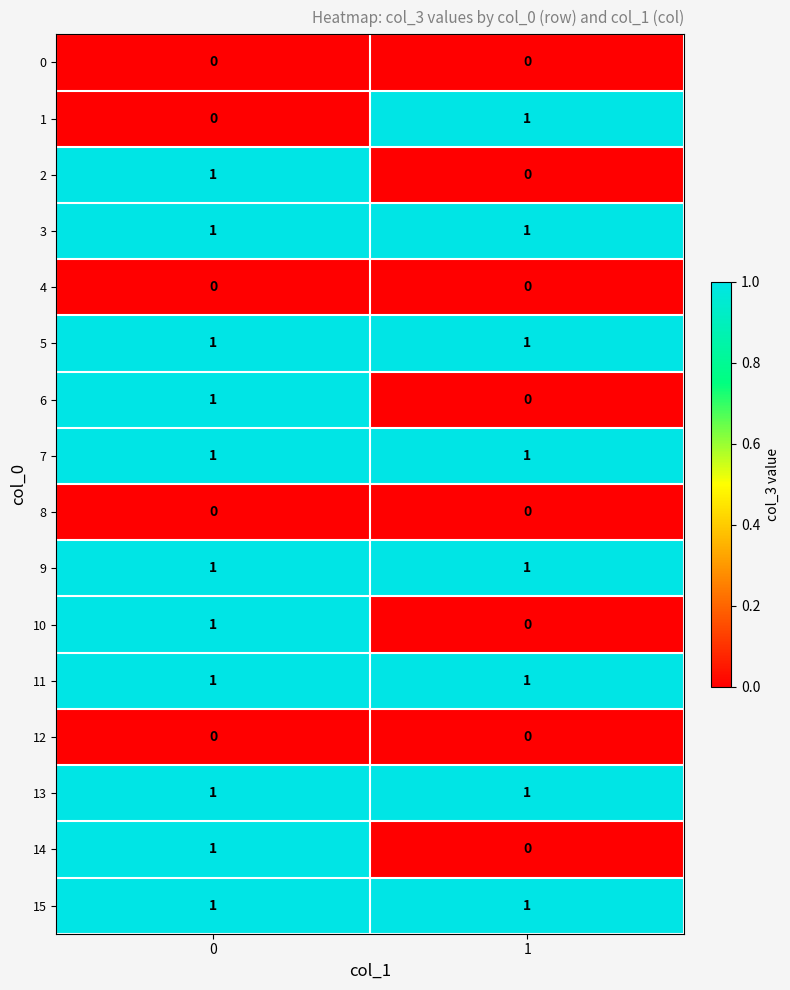

At how many categories does at least one series exceed 0?

2